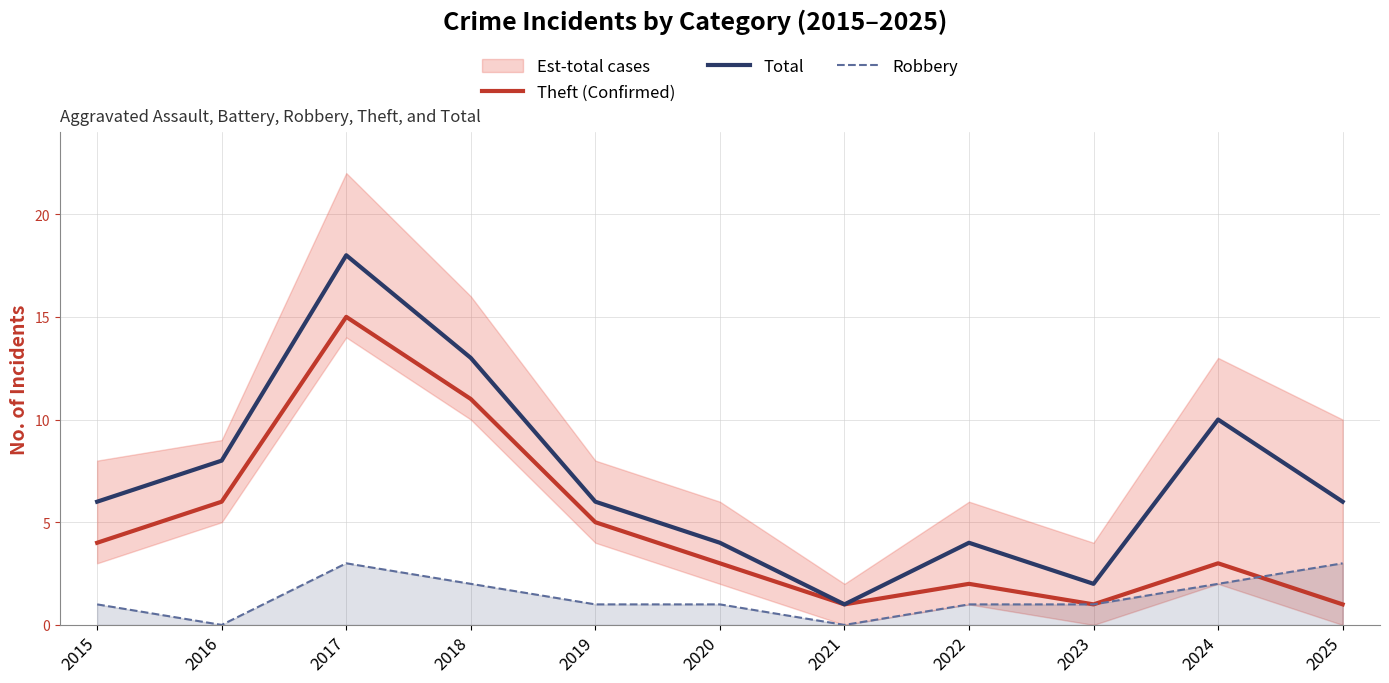

The value of Theft (Confirmed) at 2015 is 4. True or false?

True